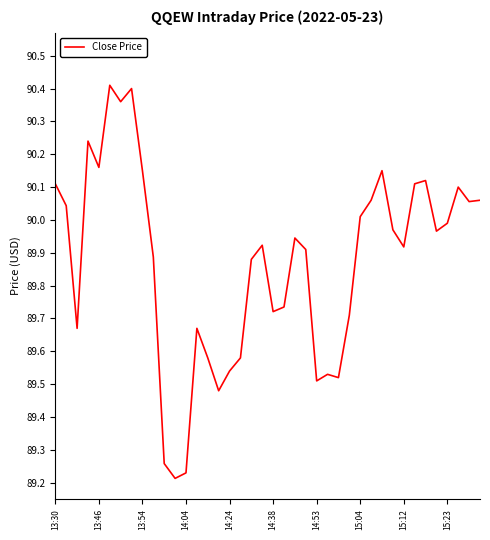

What is the difference between the maximum and minimum values?

1.2